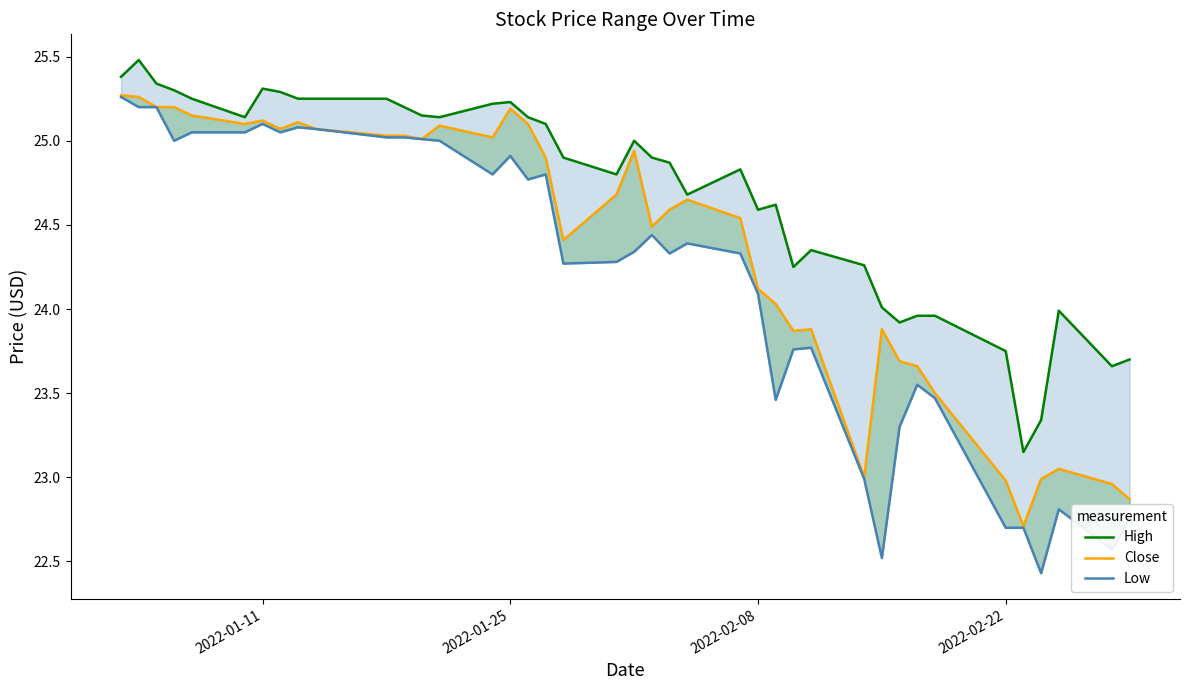

True or false: Low and High cross at least once.

False